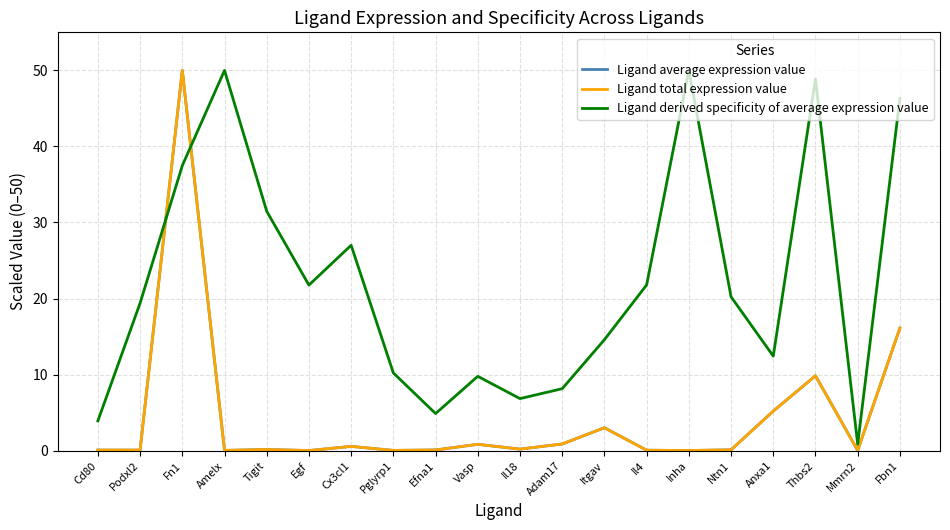

Reading left to right, transcribe all the data shown in this chart.

Ligand average expression value: 0.1	0.1	50.0	0.0	0.2	0.0	0.6	0.0	0.1	0.8	0.2	0.9	3.0	0.1	0.0	0.1	5.2	9.8	0.0	16.1
Ligand total expression value: 0.1	0.1	50.0	0.0	0.2	0.0	0.6	0.0	0.1	0.8	0.2	0.9	3.0	0.1	0.0	0.1	5.2	9.8	0.0	16.1
Ligand derived specificity of average expression value: 3.9	19.4	37.5	50.0	31.5	21.8	27.0	10.2	4.9	9.8	6.8	8.2	14.6	21.8	50.0	20.2	12.4	48.9	0.8	46.3